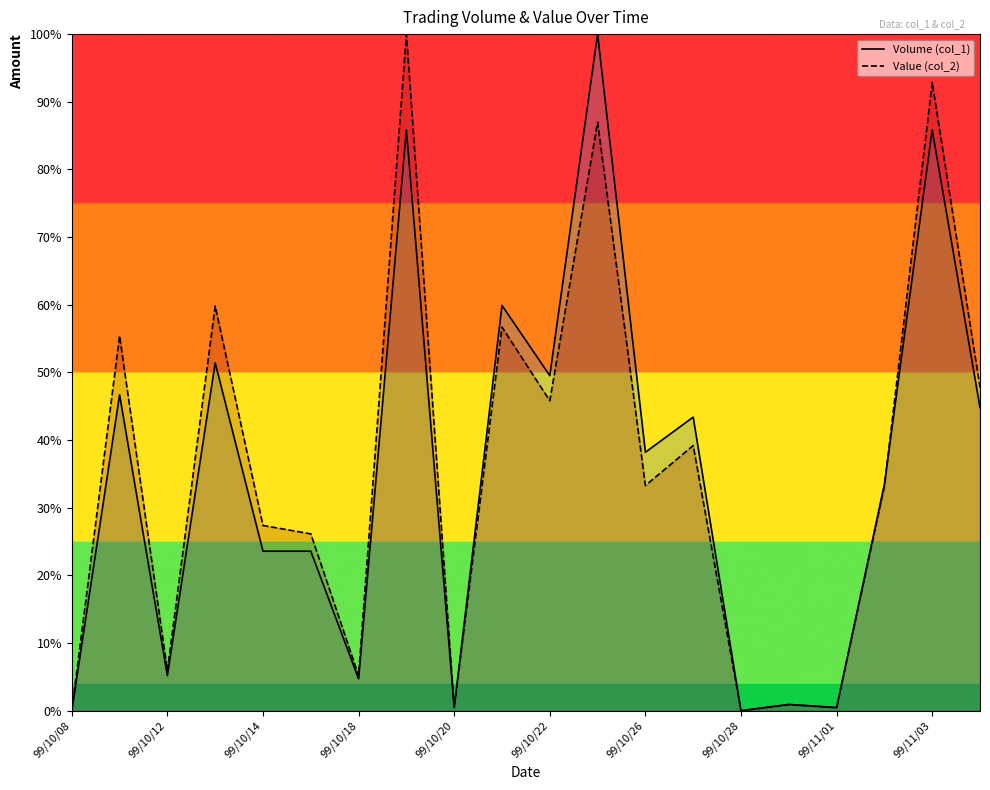

True or false: Volume (col_1) has a value of 0.5 at 99/10/20.

True